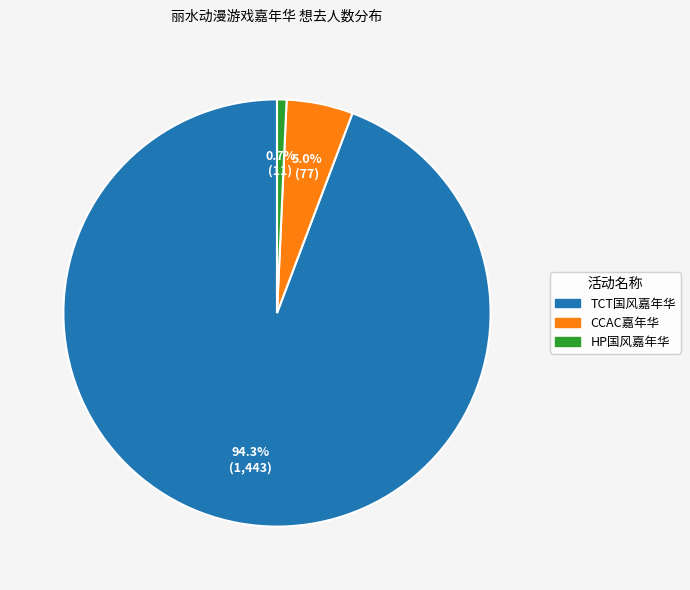

Is there a majority slice in this chart?

Yes